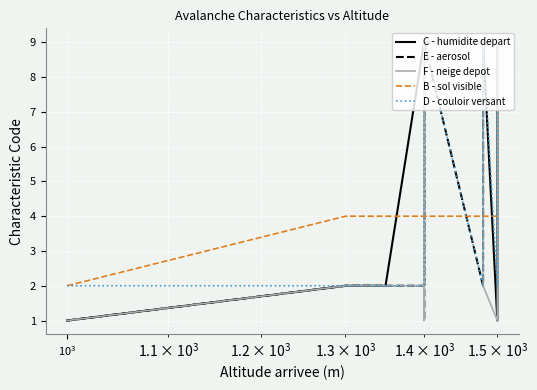

At how many categories does at least one series exceed 5?

9